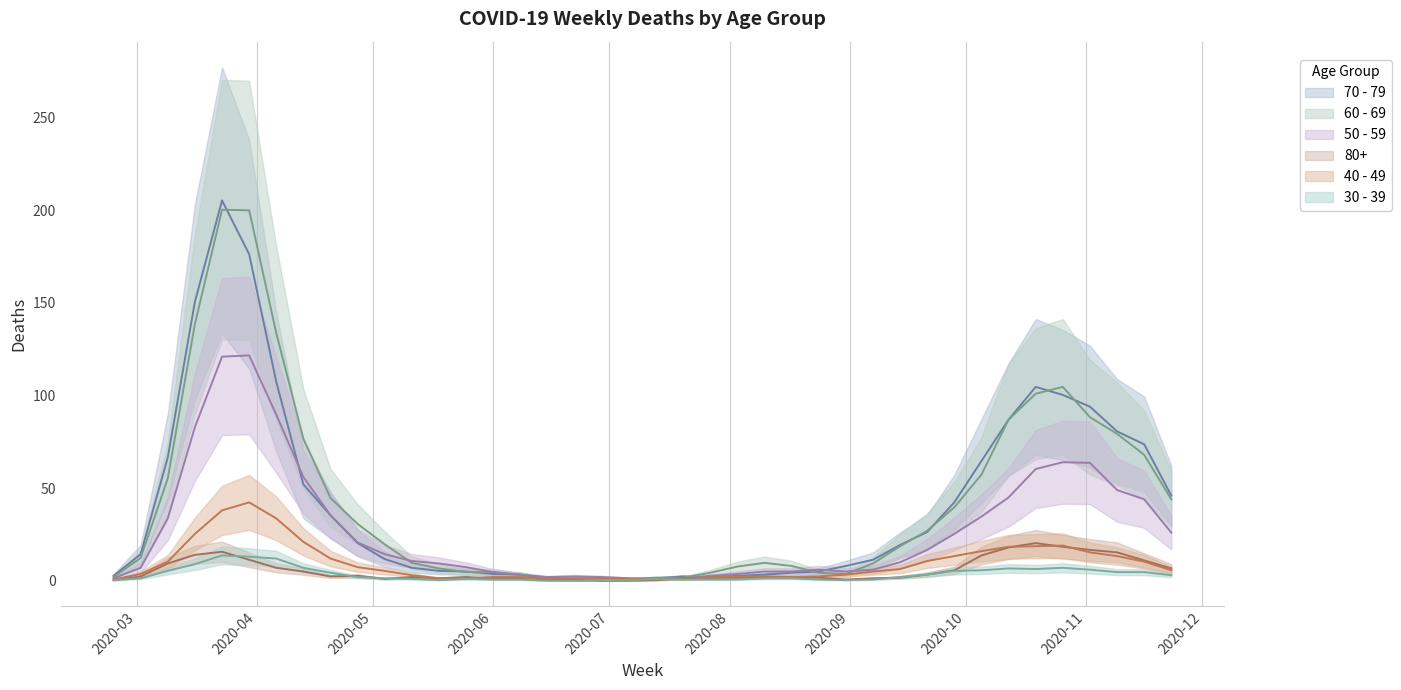

How many data points in 60 - 69 are above 18?

20